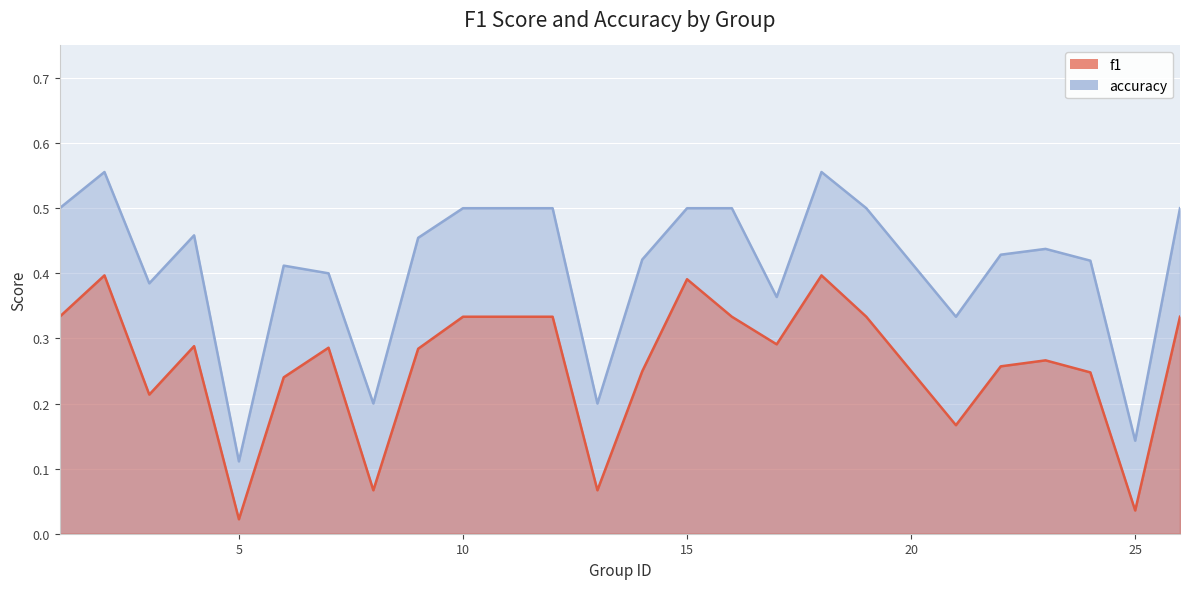

At which category does f1 reach its first local peak?

2